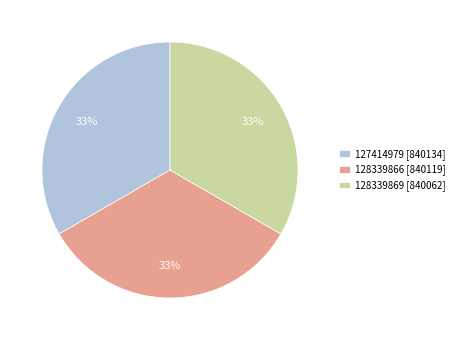

Does 128339869 represent more than half of the total?

No